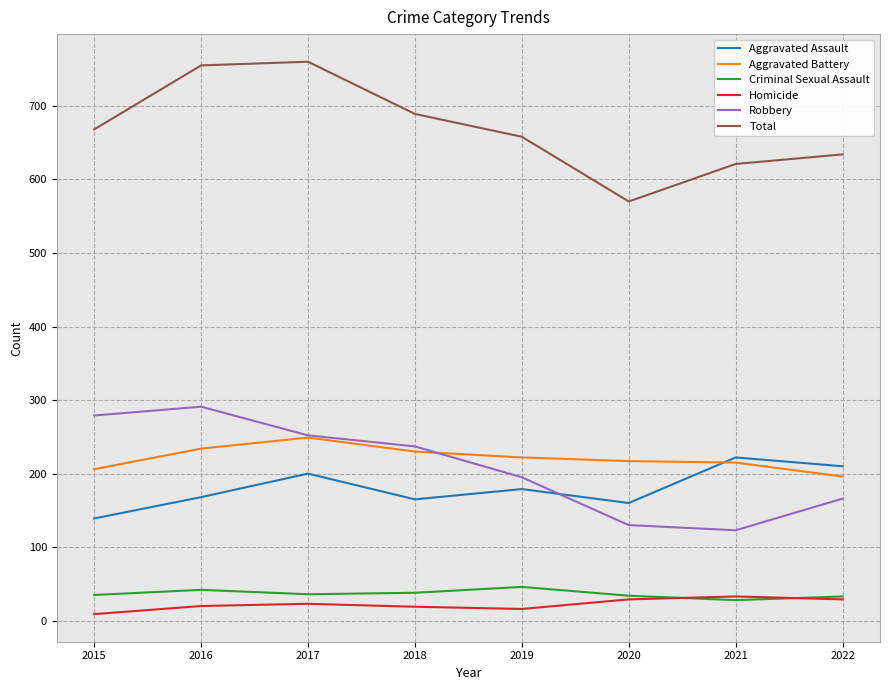

At how many categories does at least one series exceed 489?

8